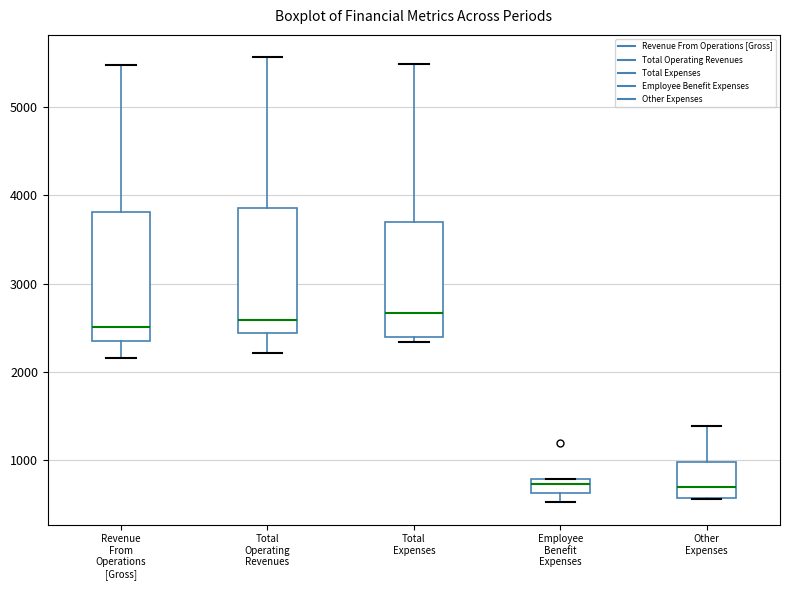

Reading left to right, transcribe this box plot: for each box, give where its median line is, the range the box spans, and where its two whiskers end, as read against the y-axis. The values are not printed on the chart, so give them approximately, as read against the axis.

Revenue From Operations [Gross]: median 2500, box 2400 to 3800, whiskers 2200 to 5500
Total Operating Revenues: median 2600, box 2400 to 3900, whiskers 2200 to 5600
Total Expenses: median 2700, box 2400 to 3700, whiskers 2300 to 5500
Employee Benefit Expenses: median 700, box 600 to 800, whiskers 500 to 800
Other Expenses: median 700, box 600 to 1000, whiskers 500 to 1400